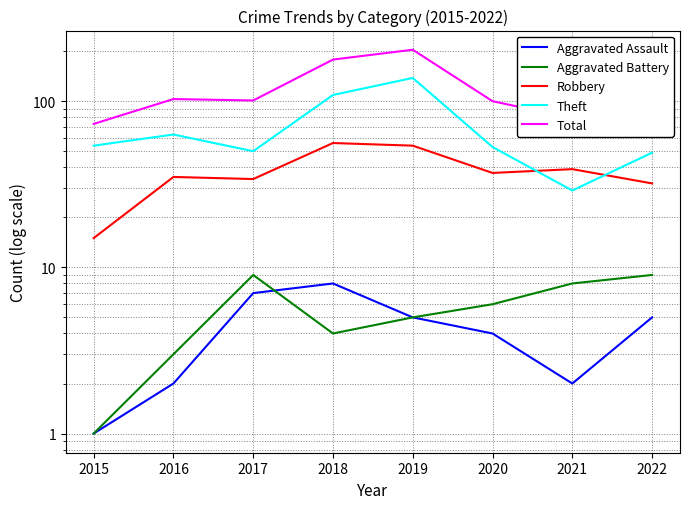

What is the average value of the Total series?

117